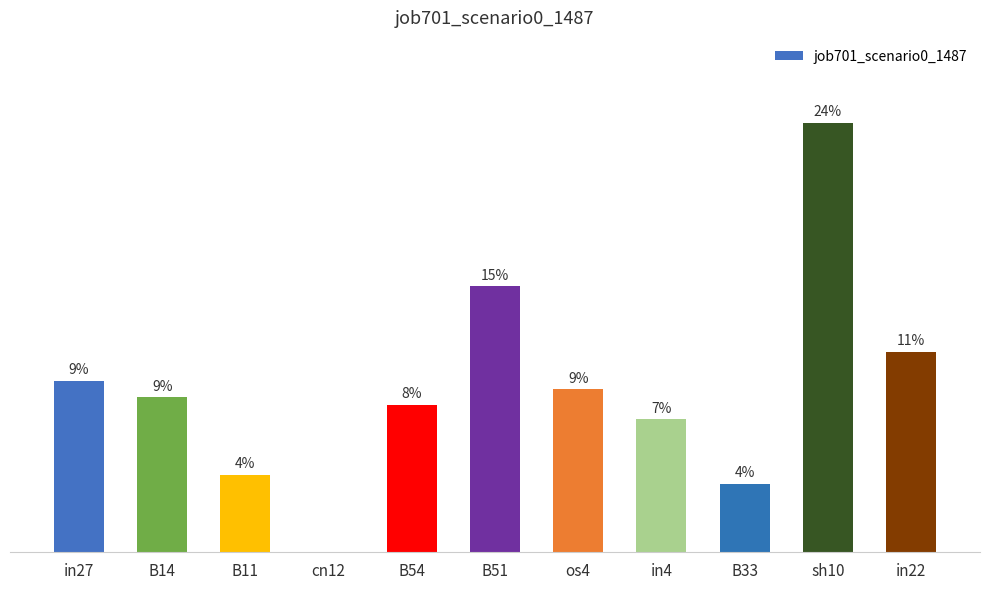

Are the bars horizontal?

No